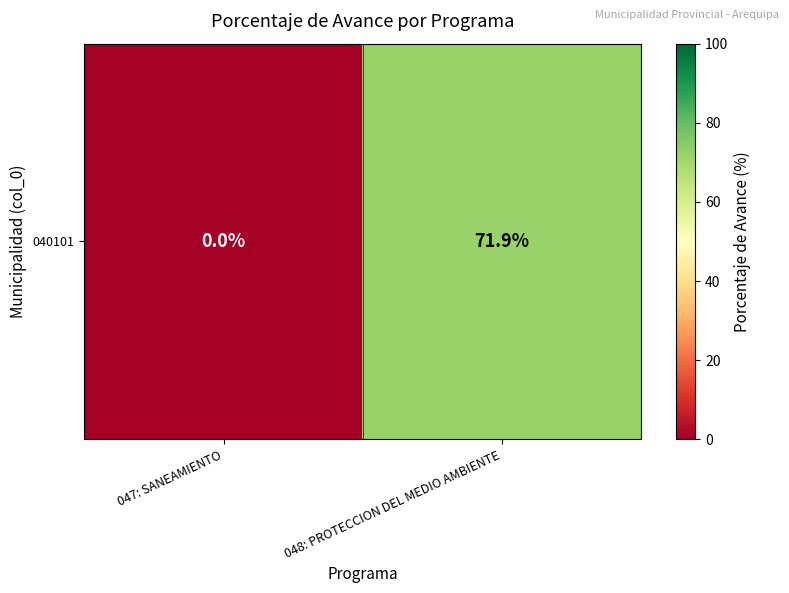

Rank the categories by value from lowest to highest.

047: SANEAMIENTO, 048: PROTECCION DEL MEDIO AMBIENTE